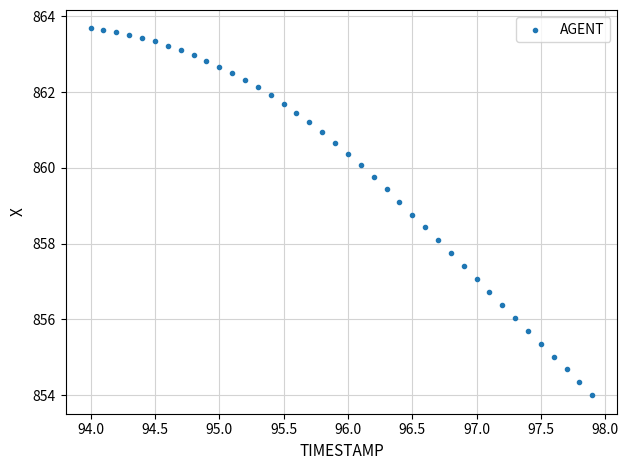

What is the range of Y values (max minus min)?

9.7